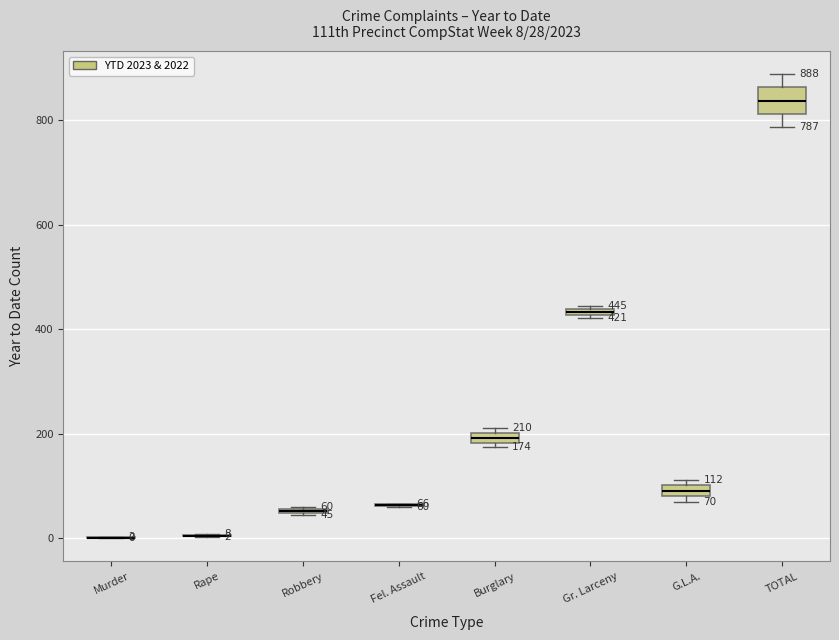

Comparing the boxes themselves (not the whiskers), which one is the tallest?

TOTAL